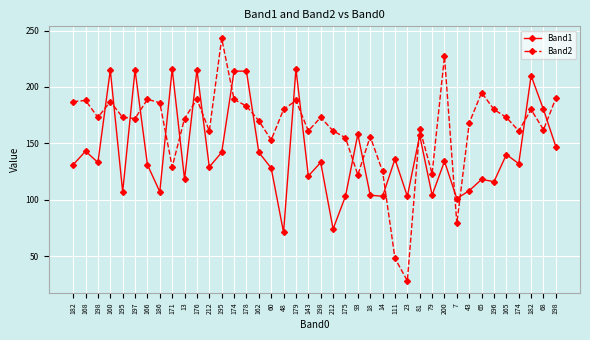

What is the label of the 12th point from the right?

81